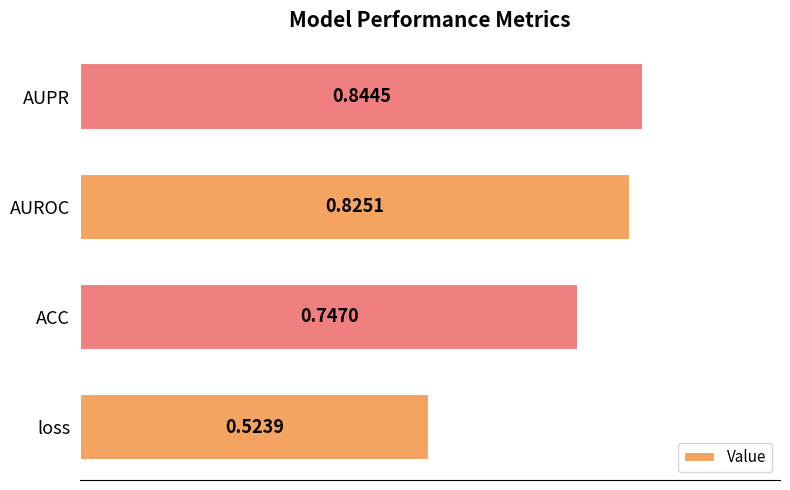

List the labels in order of value, largest first.

AUPR, AUROC, ACC, loss